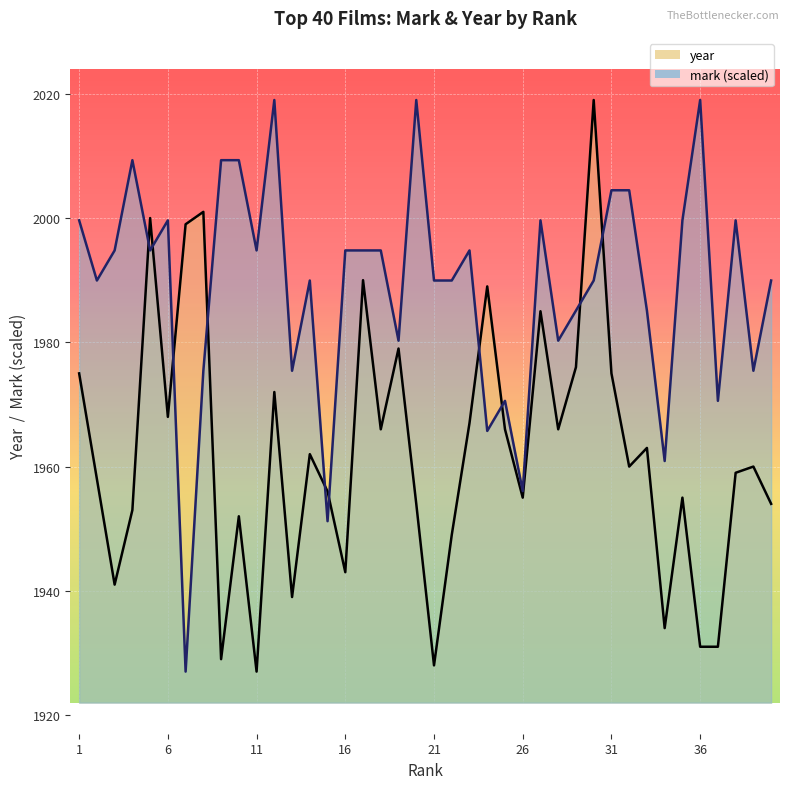

Is the value of year at 23 greater than the value of mark at 23?

No